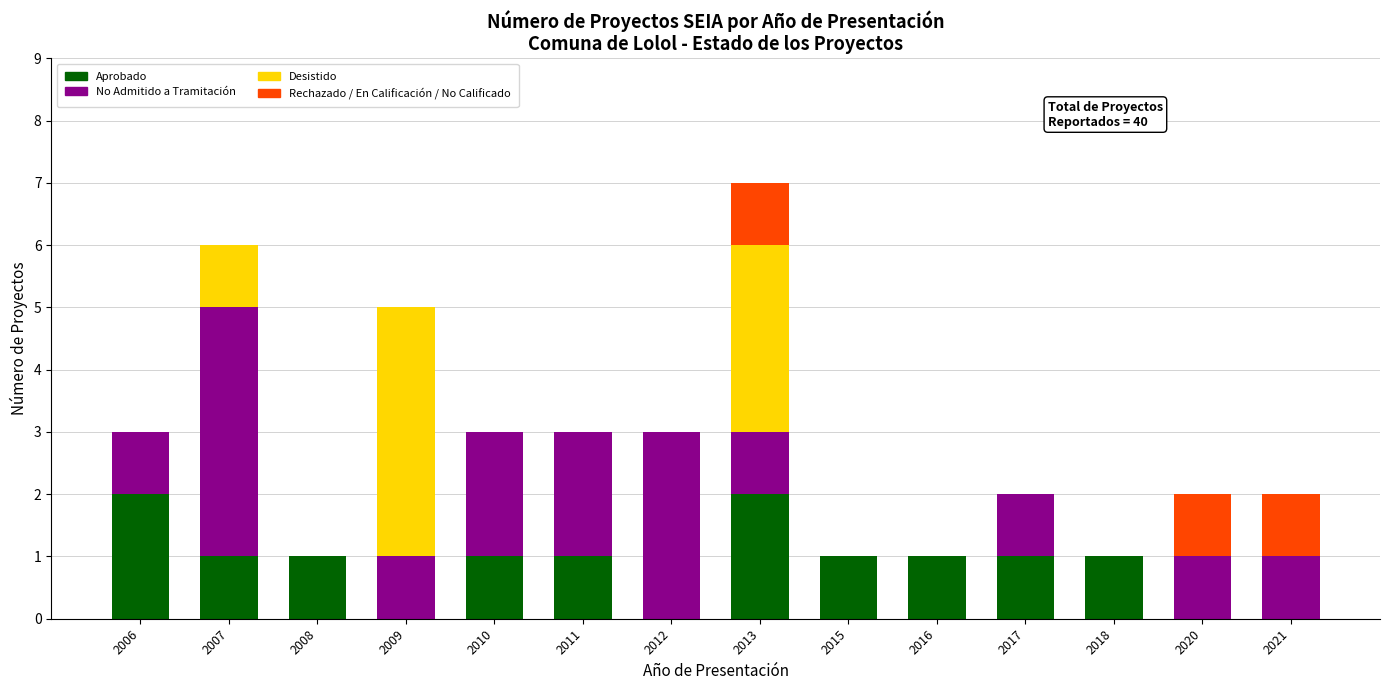

The Aprobado series shows 0 at 2010. True or false?

False